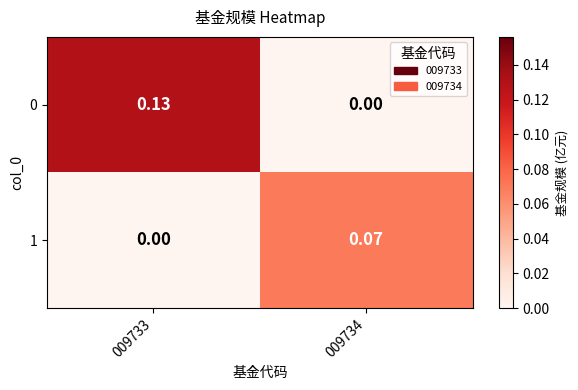

Is the value of 0 at 009733 greater than the value of 1 at 009734?

Yes